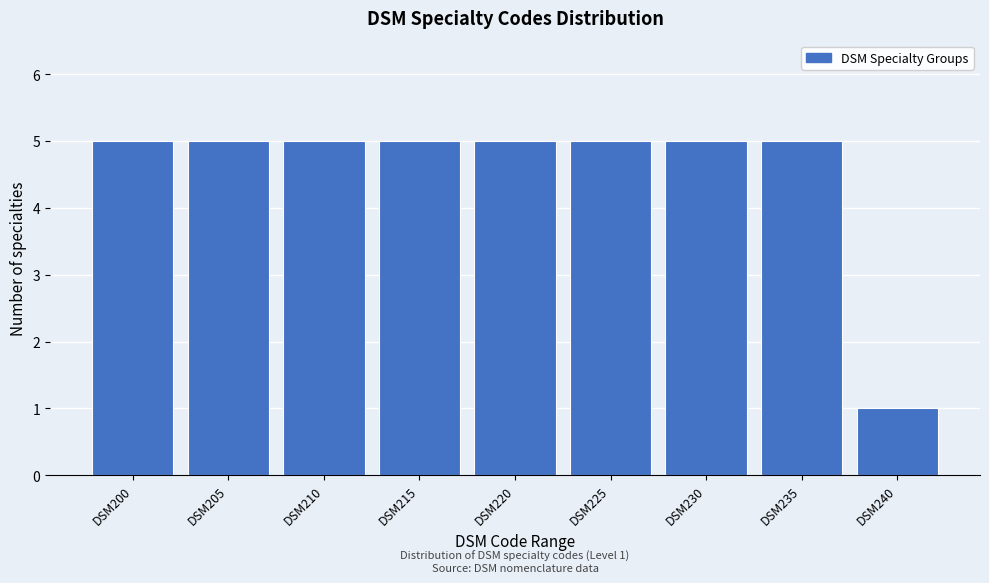

Reading right to left, extract all data points from this chart.

DSM240=1	DSM235=5	DSM230=5	DSM225=5	DSM220=5	DSM215=5	DSM210=5	DSM205=5	DSM200=5